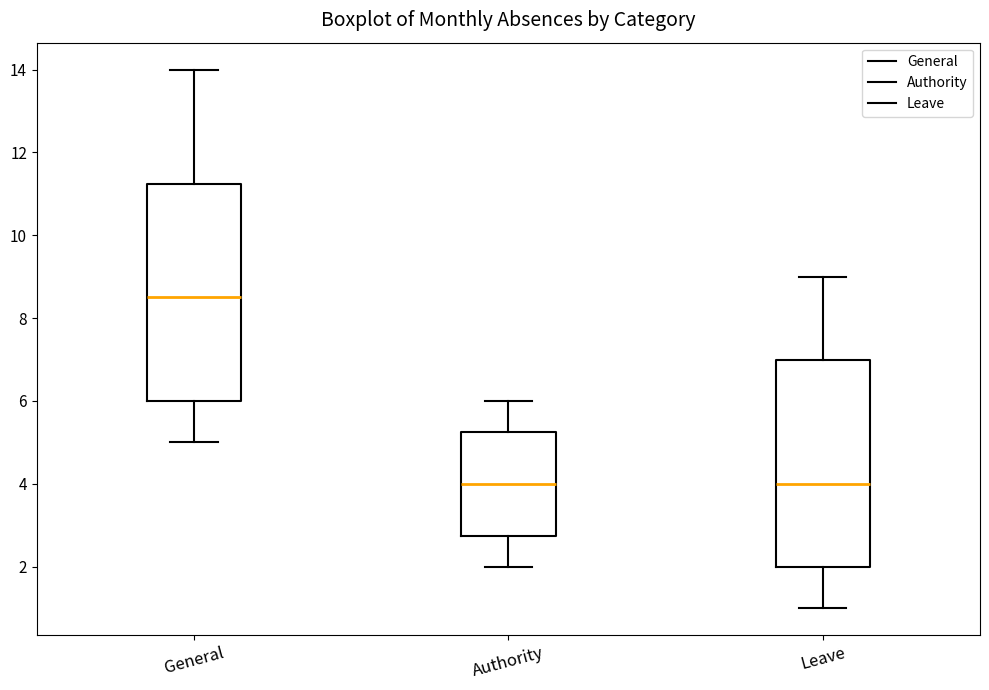

Which box is the tallest, from its lower edge to its upper edge?

General